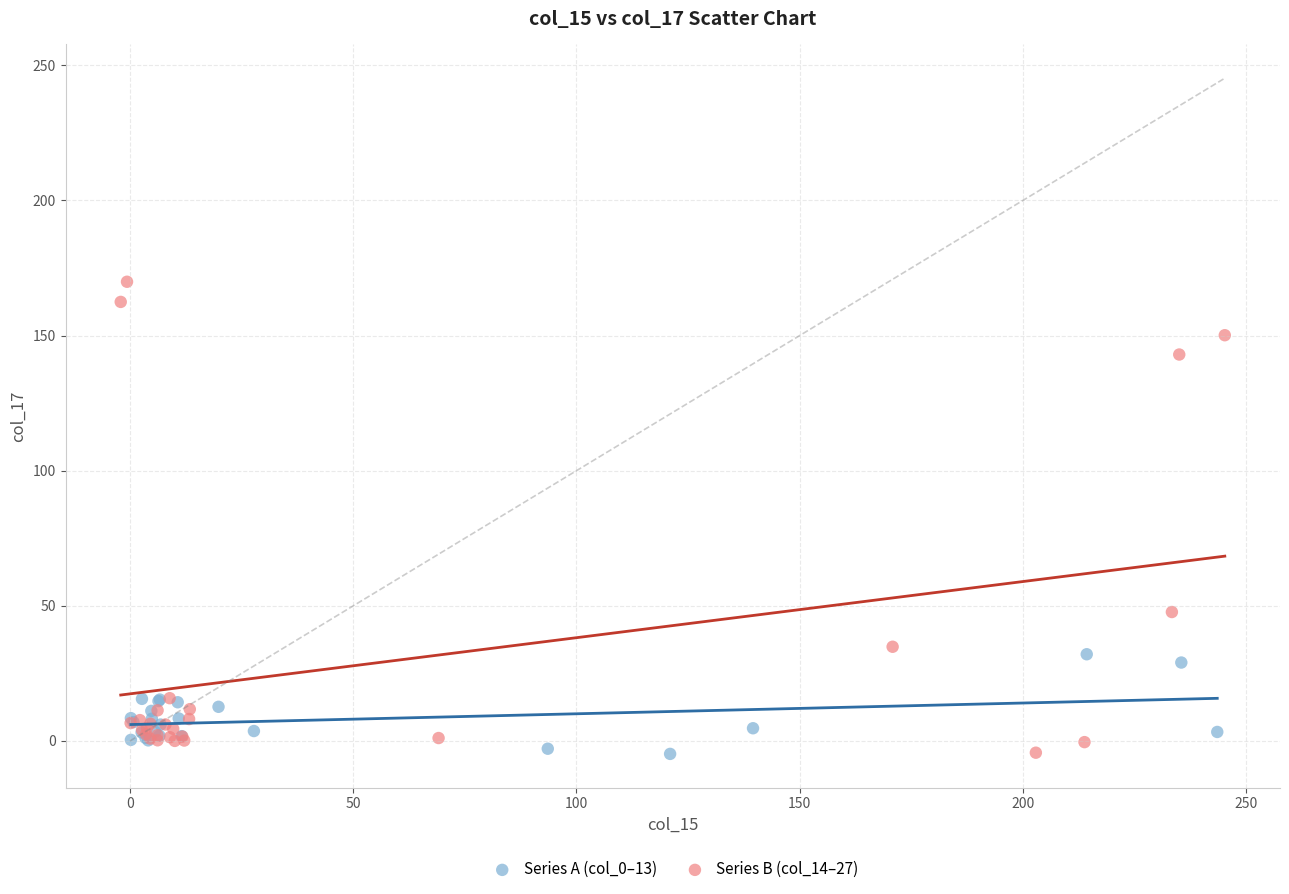

Which series has the largest Y range (max minus min)?

Series B (col_14–27)